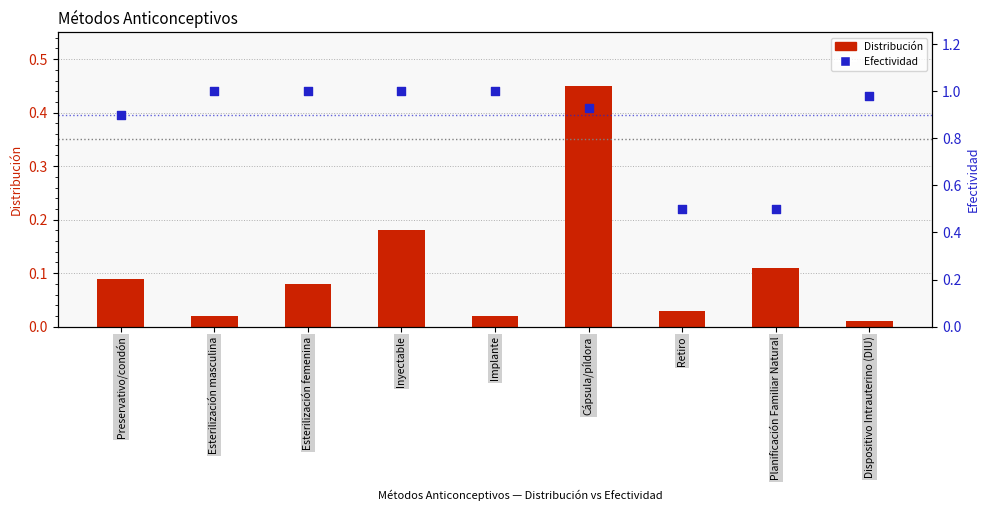

What are all the series names shown in the legend?

Distribución, Efectividad